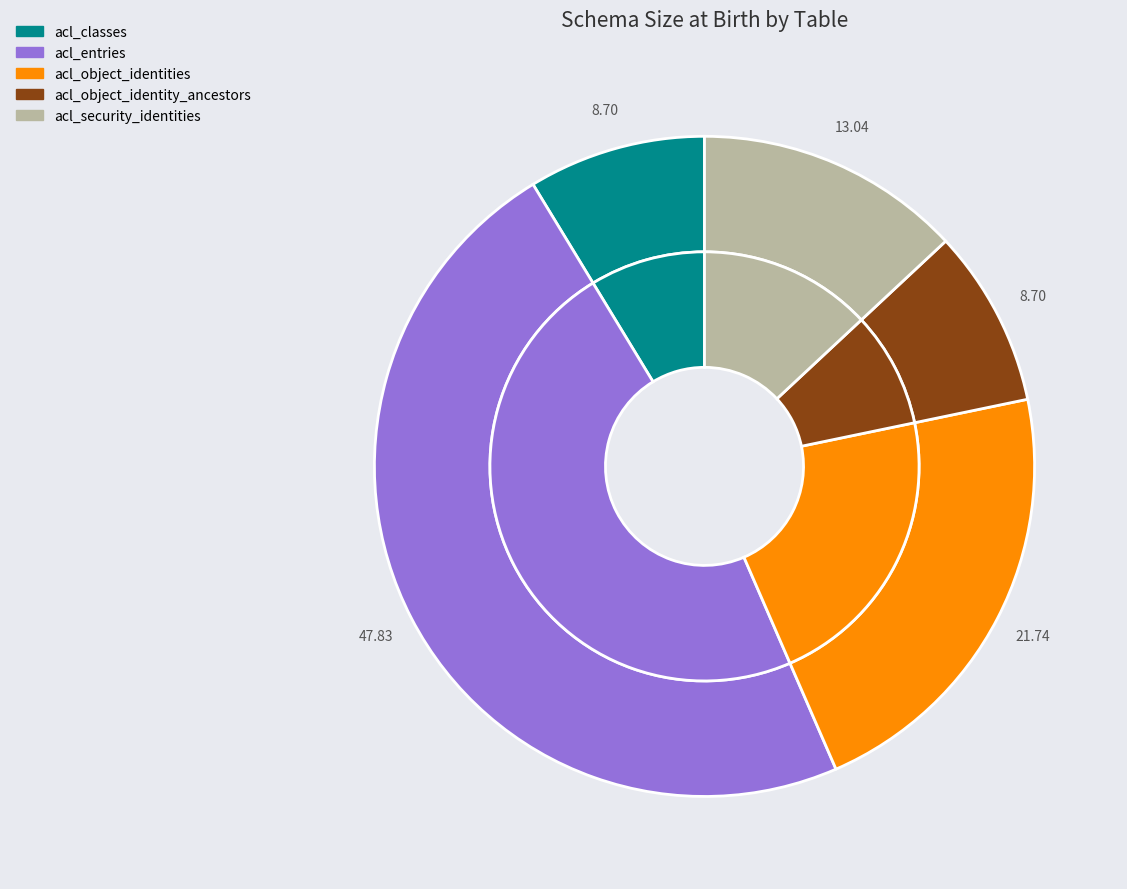

True or false: acl_object_identities accounts for 31% of the total.

False